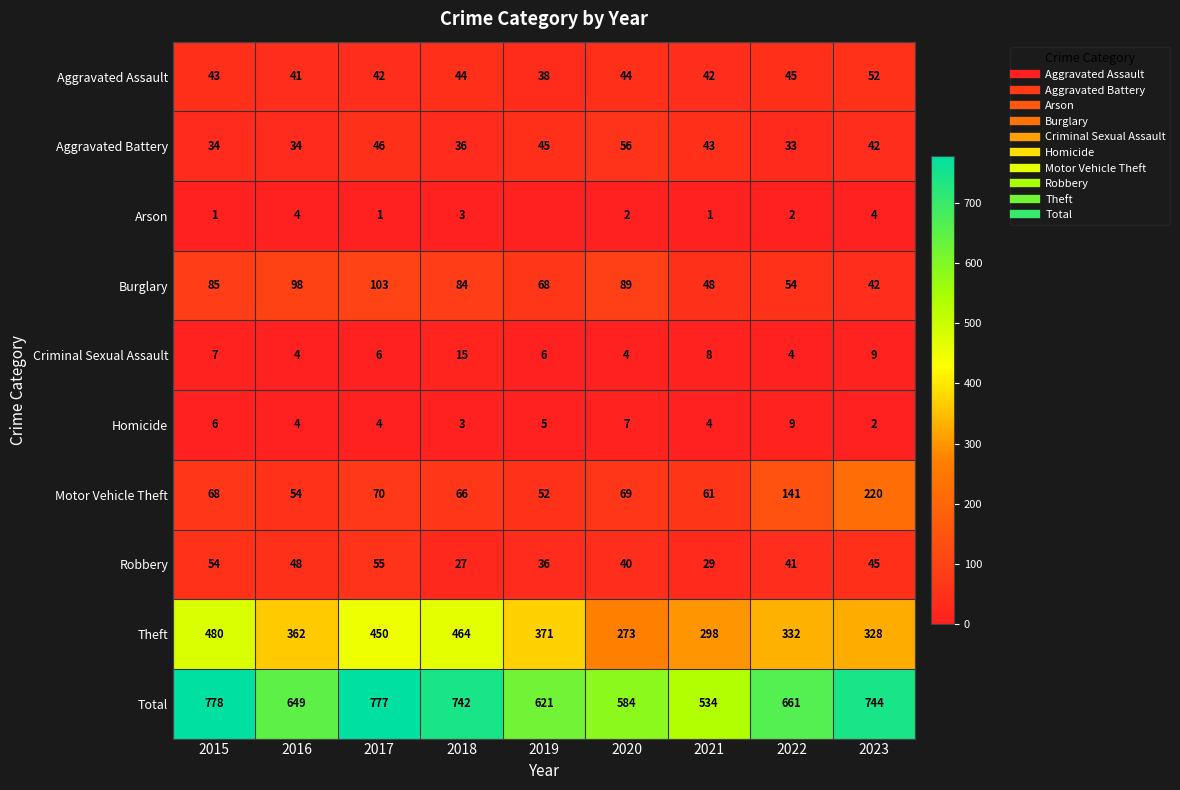

At how many categories does at least one series exceed 356?

9